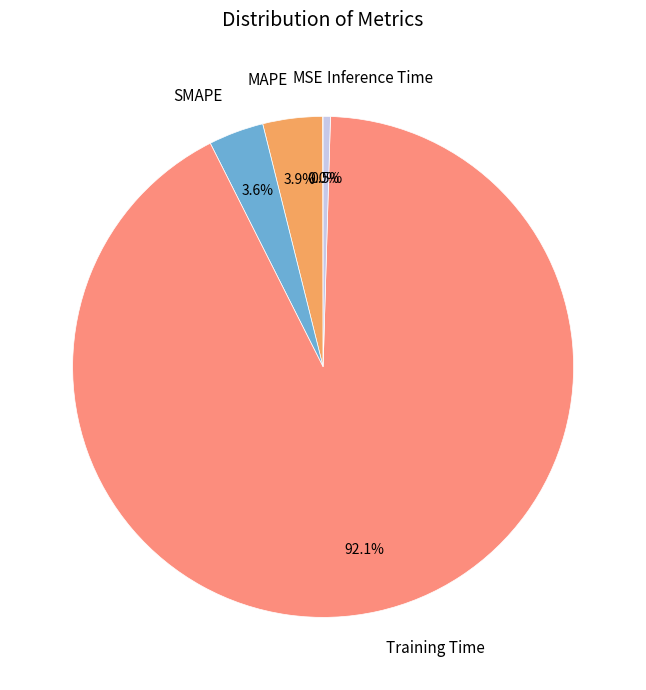

To the nearest percent, what portion does SMAPE represent?

4%